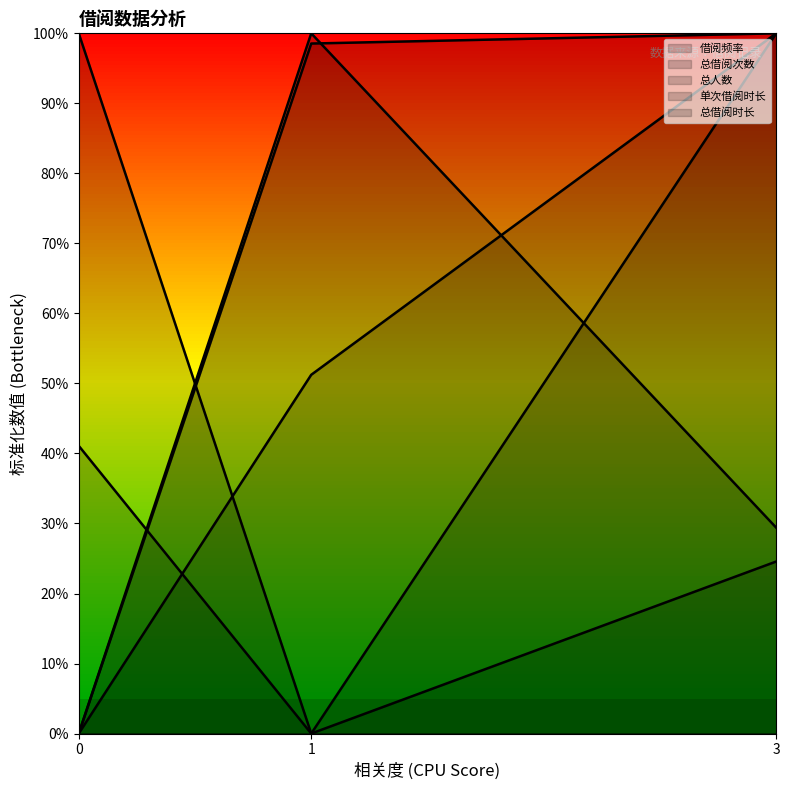

Between 0 and 1, which series saw the biggest shift?

借阅频率